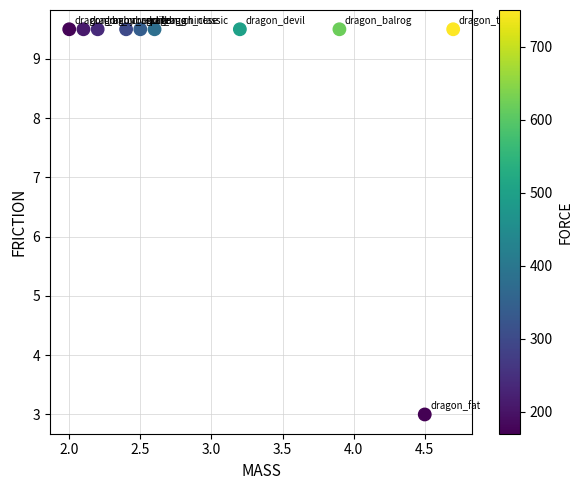

What is the range of X values (max minus min)?

2.7